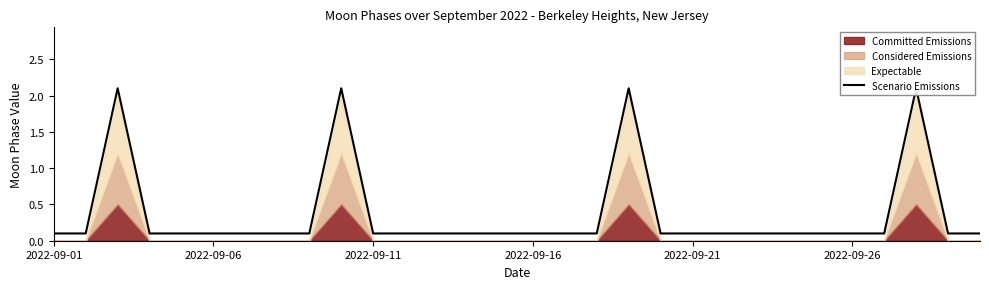

True or false: the data shows 0.1 at 2022-09-06.

False